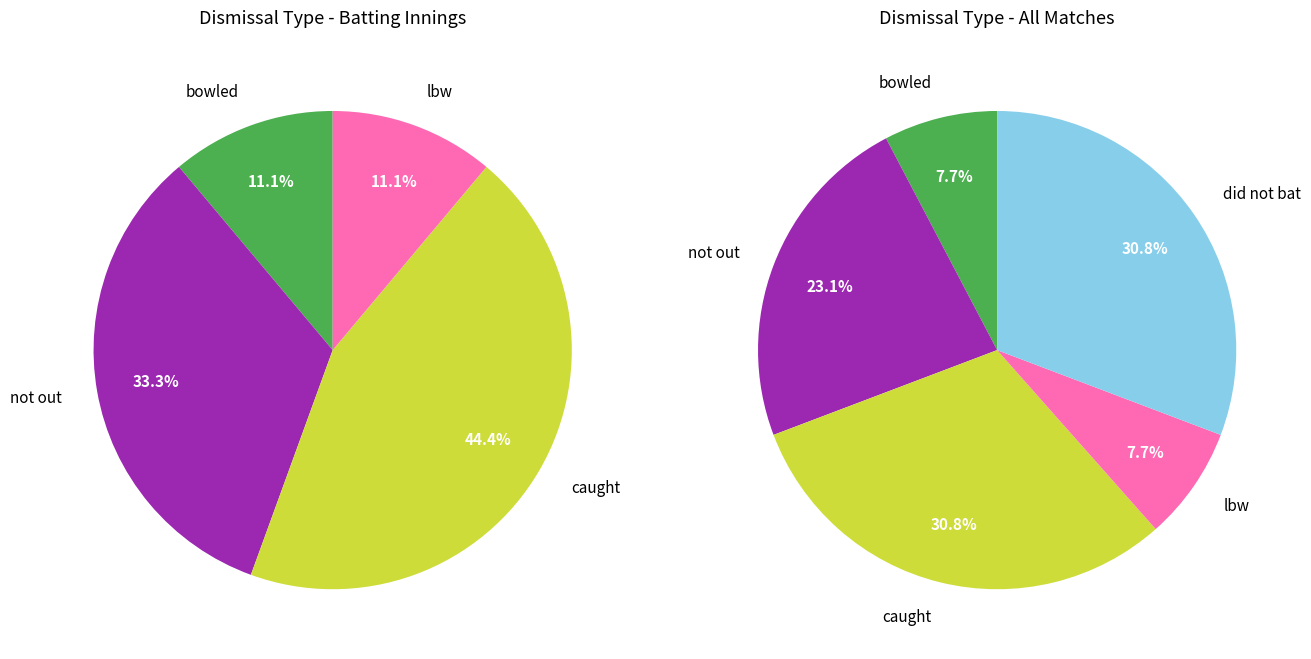

How many segments does this pie chart have?

9